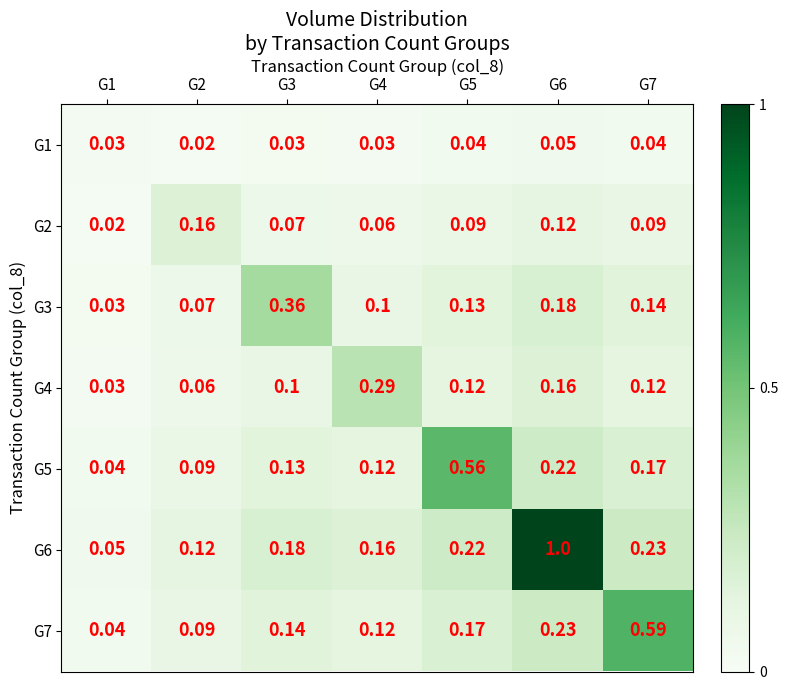

Rank the series by their maximum value, from lowest to highest.

G1, G2, G4, G3, G5, G7, G6